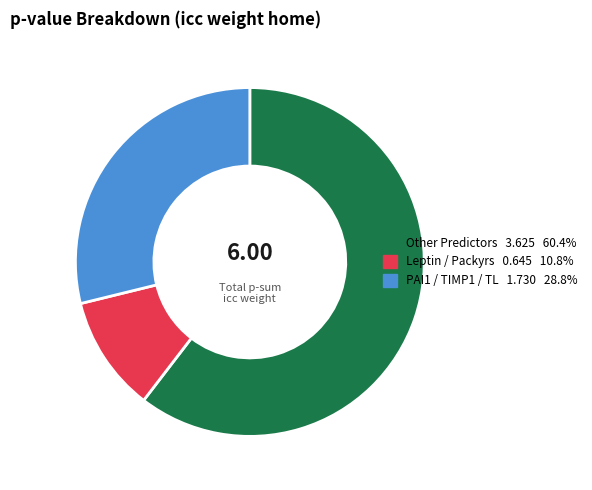

Is there any slice that represents more than half of the pie?

Yes